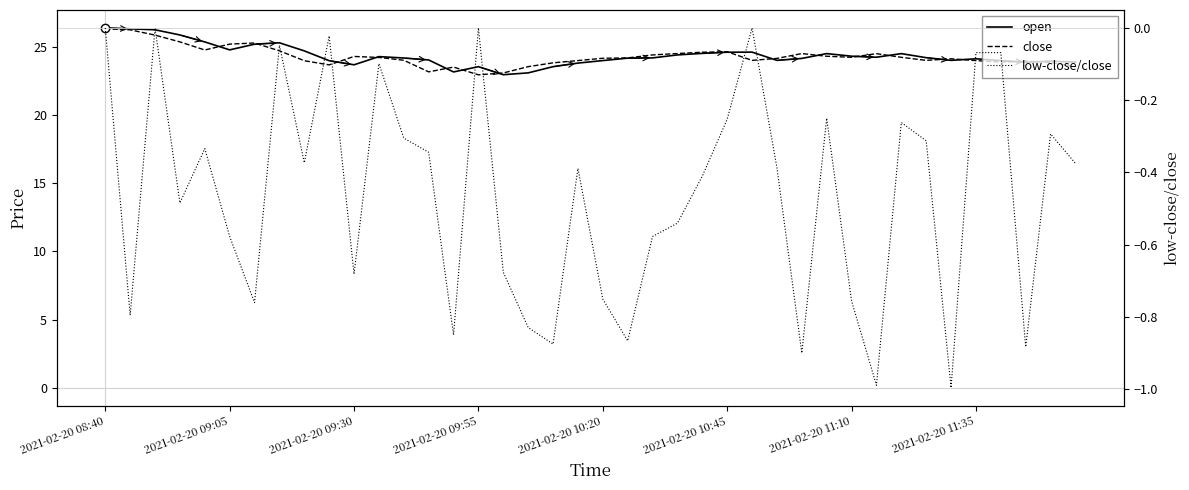

What is the total value across all series at 24?

48.7